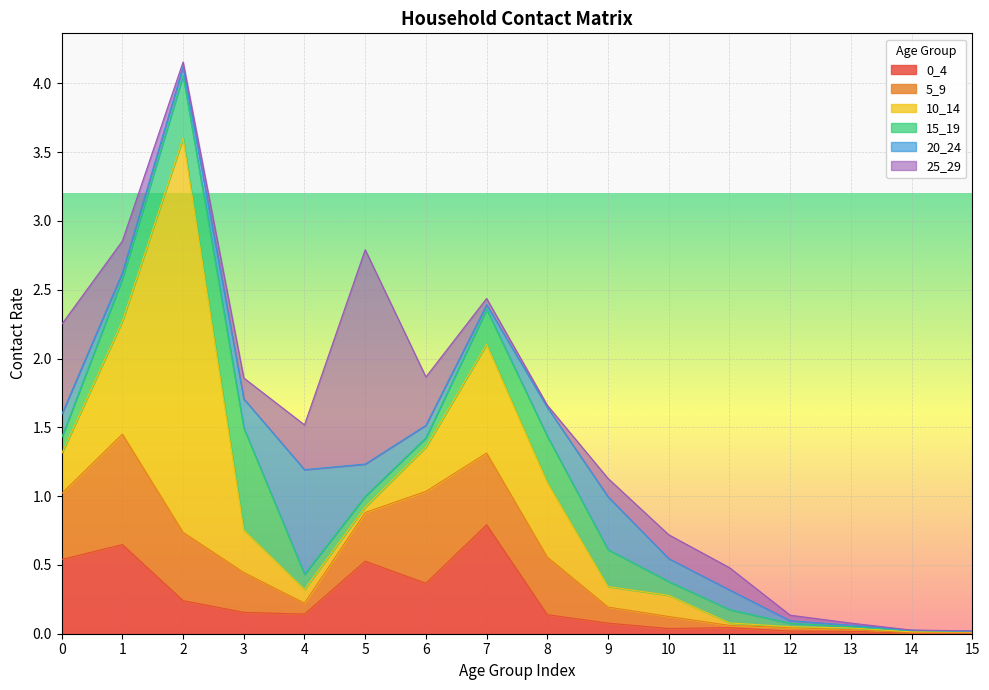

What is the sum of all 15_19 values?

3.0